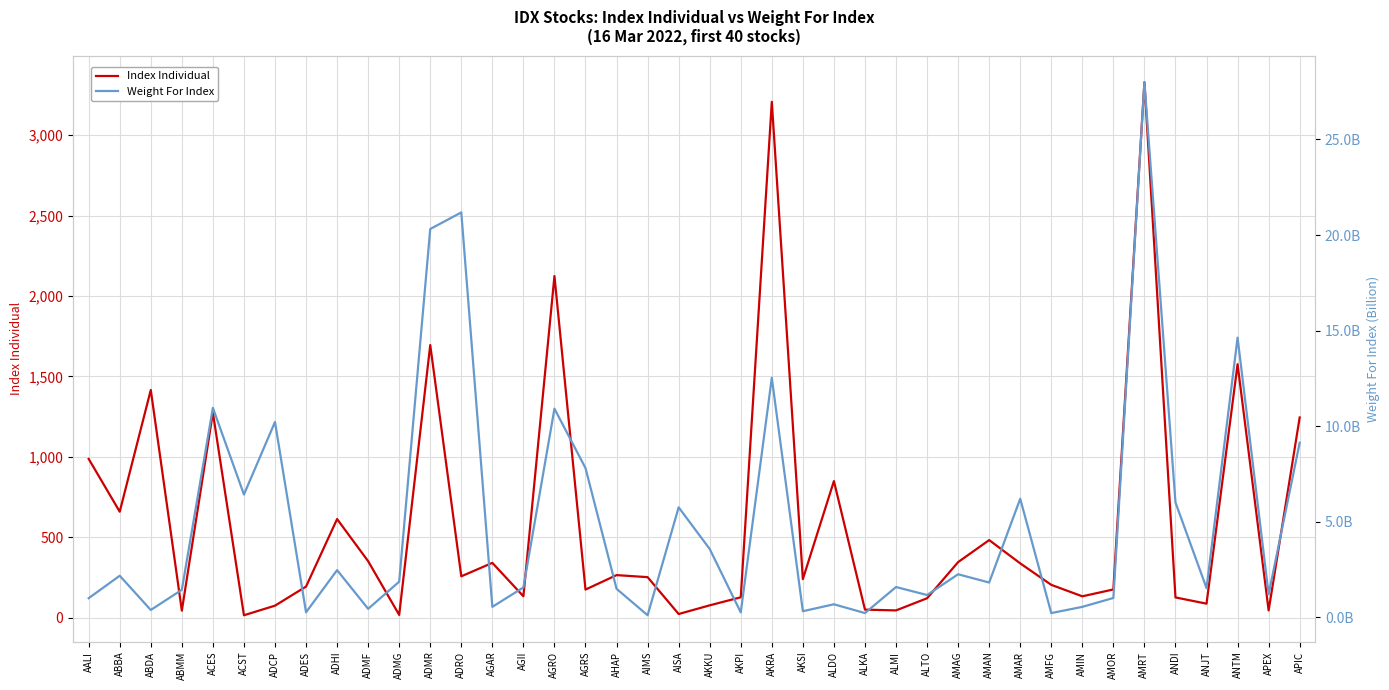

At which label is Index Individual closest to 1672?

ADMR